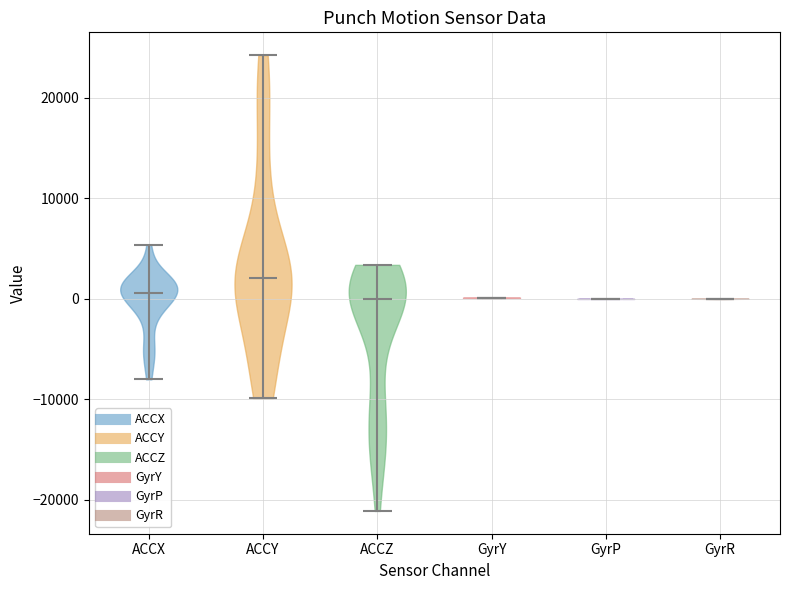

What is the lowest point the violin for ACCY reaches on the y-axis? The values are not printed on the chart, so give them approximately, as read against the axis.

-10000